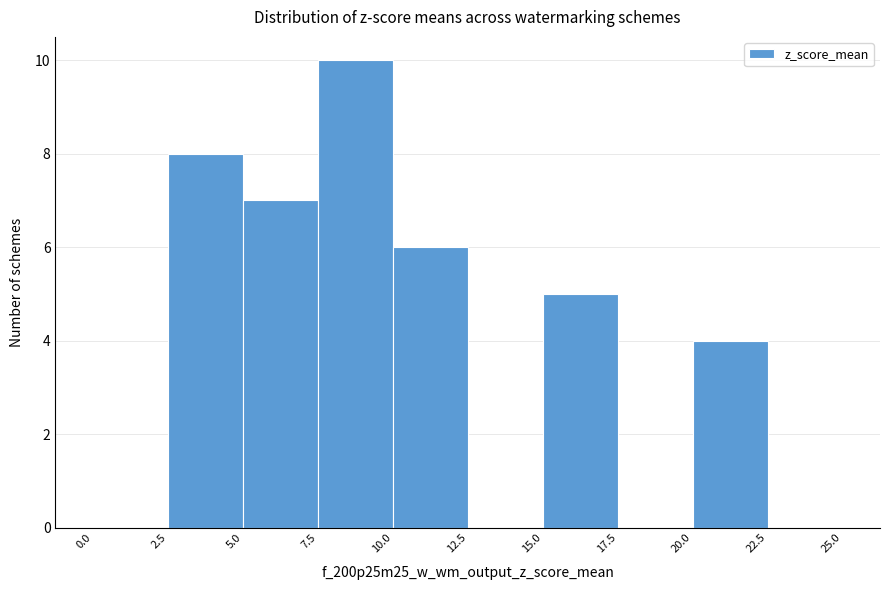

Reading left to right, transcribe this chart: for each bar, give the range it covers on the x-axis and its height. The values are not printed on the chart, so give them approximately, as read against the axis.

0.0 to 2.5: 0
2.5 to 5.0: 8
5.0 to 7.5: 7
7.5 to 10.0: 10
10.0 to 12.5: 6
12.5 to 15.0: 0
15.0 to 17.5: 5
17.5 to 20.0: 0
20.0 to 22.5: 4
22.5 to 25.0: 0